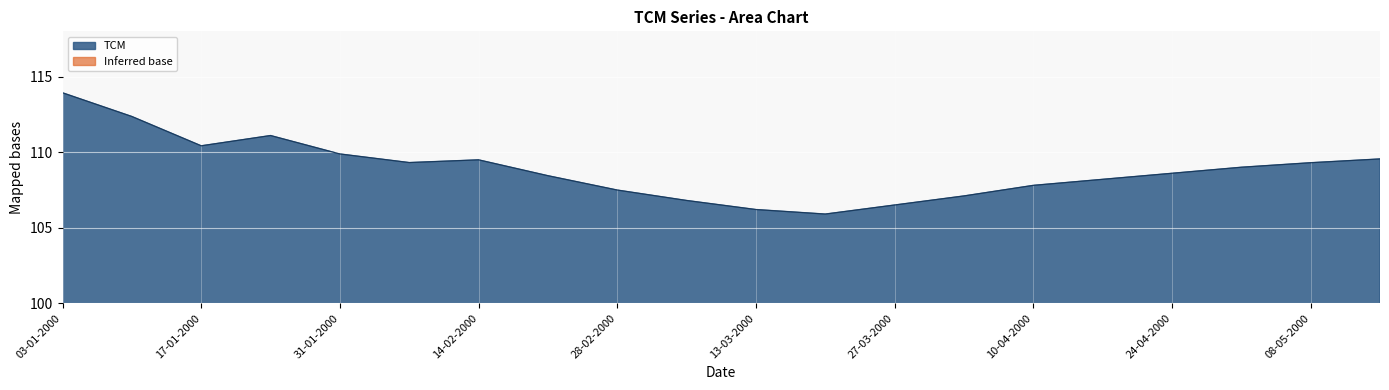

At which label does the data first exceed 109?

03-01-2000